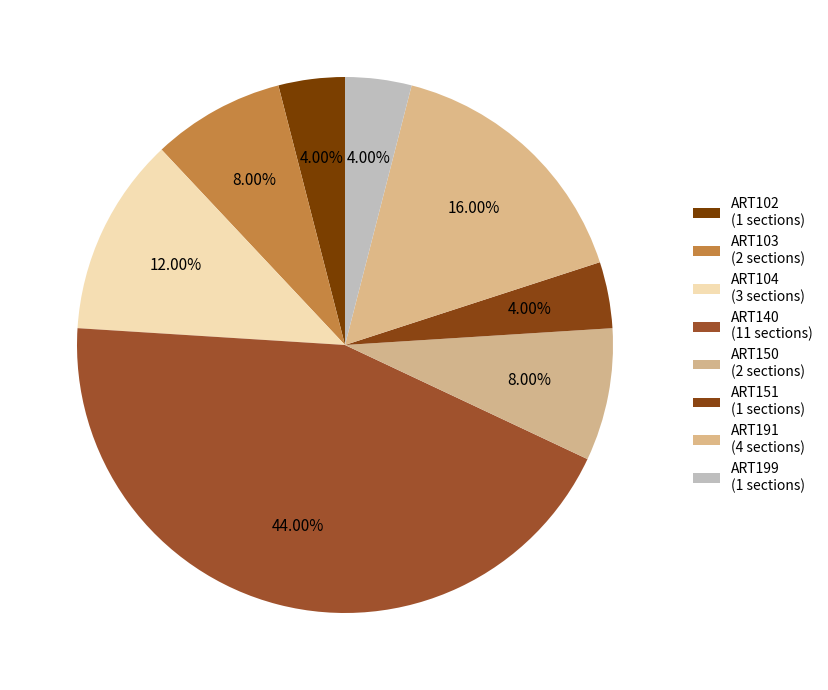

How many slices are in this pie chart?

8